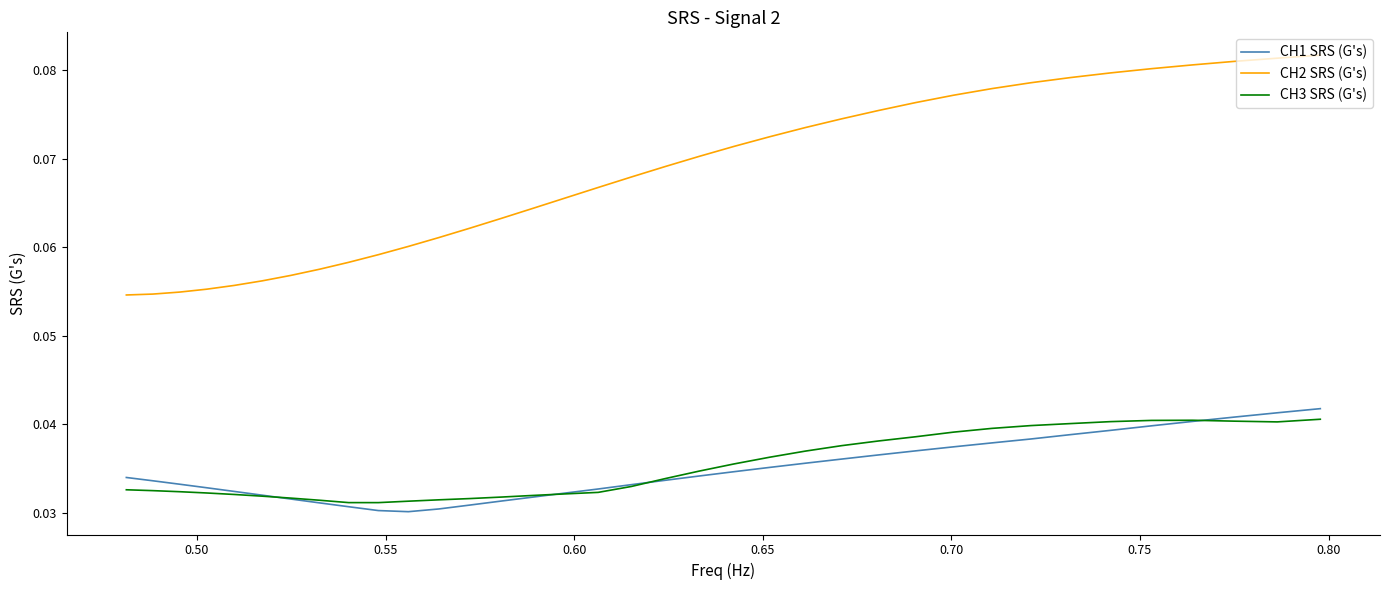

What are all the series names shown in the legend?

CH1 SRS (G's), CH2 SRS (G's), CH3 SRS (G's)